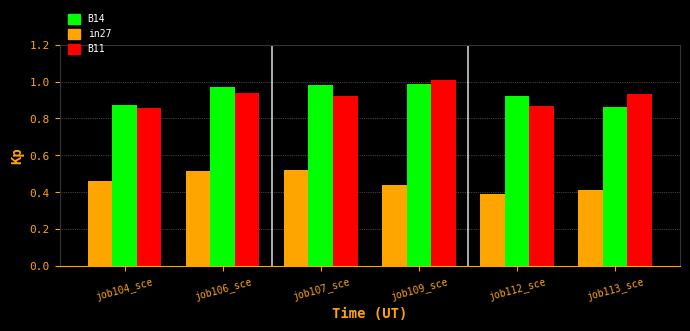

Count the number of categories in the chart.

6